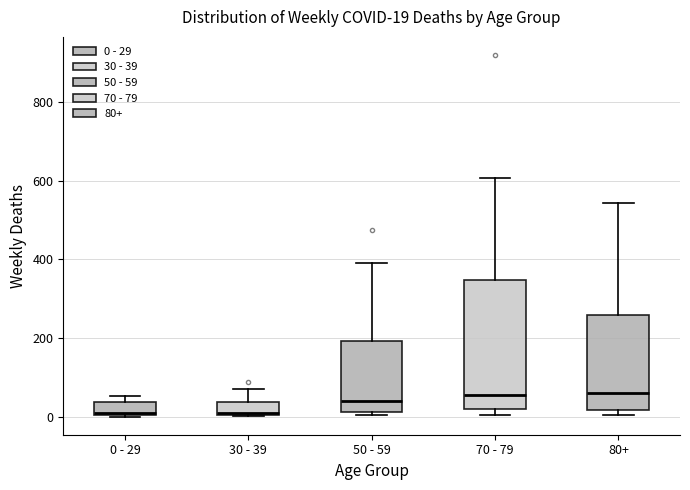

Comparing the boxes themselves (not the whiskers), which one is the tallest?

70 - 79